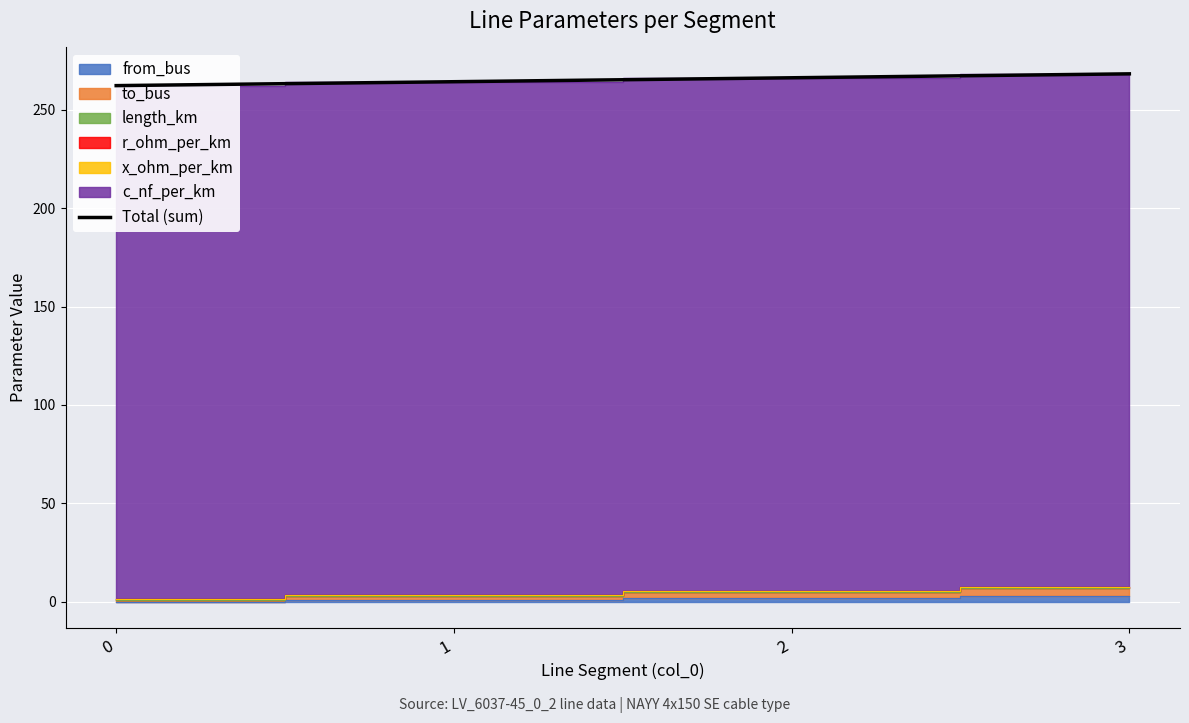

How many data points are above 266?

2